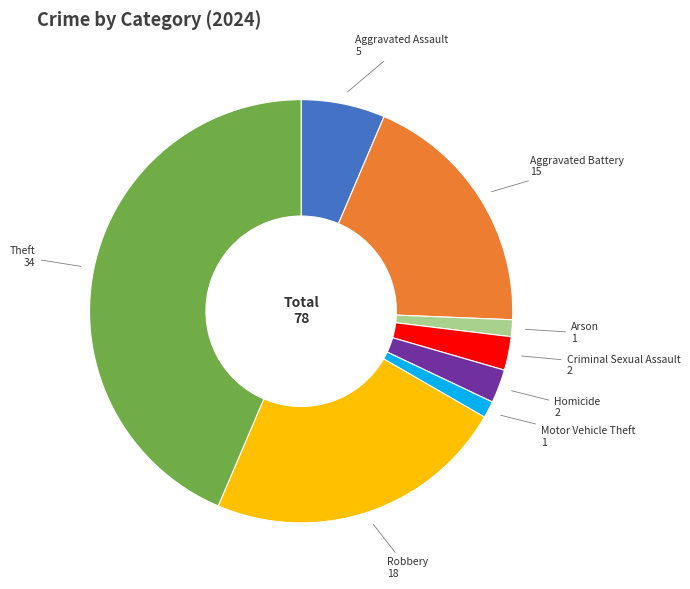

Do Aggravated Assault and Motor Vehicle Theft together represent more than half of the pie?

No